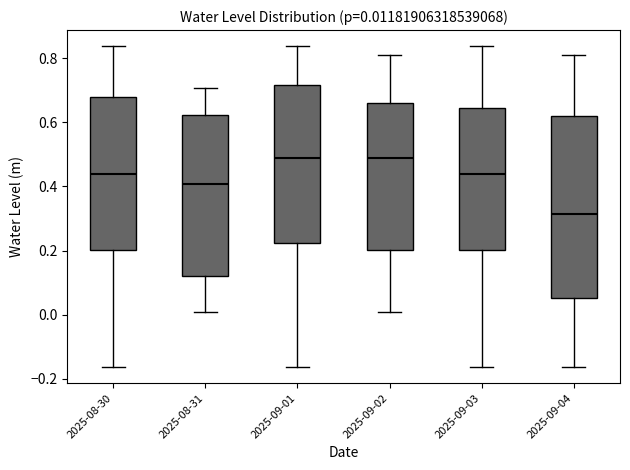

Comparing the boxes themselves (not the whiskers), which one is the tallest?

2025-09-04